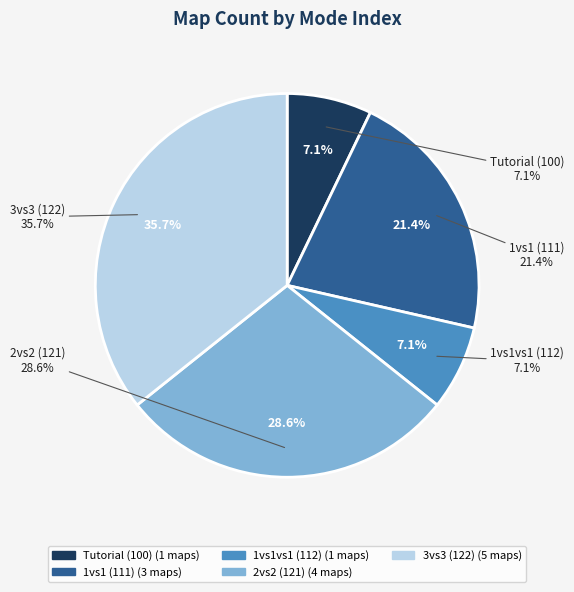

How many slices are in this pie chart?

5